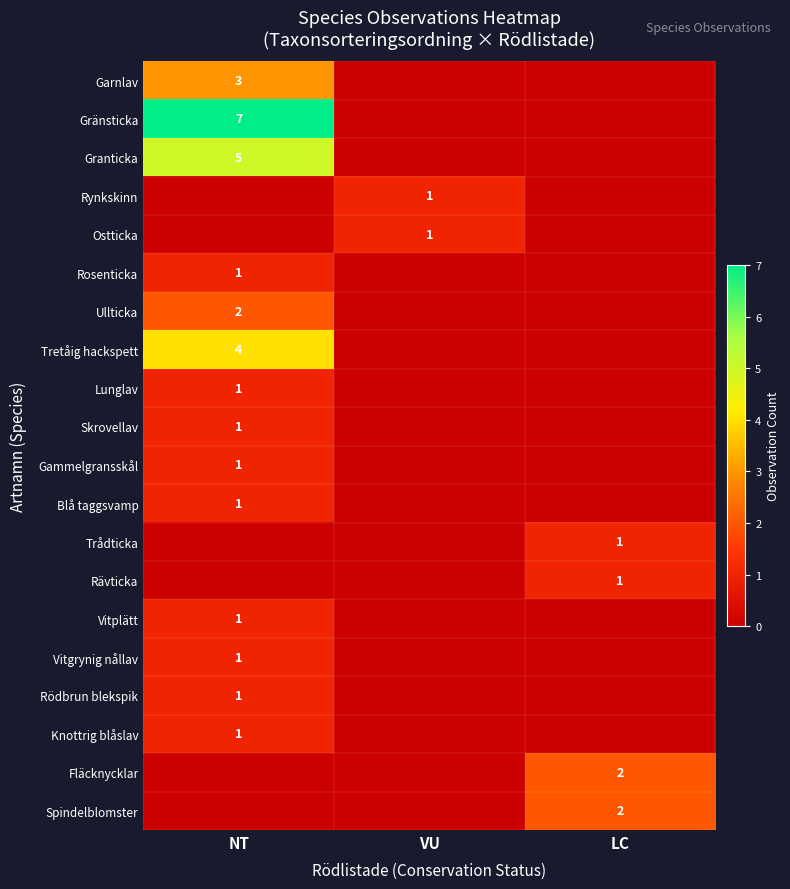

True or false: Rynkskinn has a value of 1 at VU.

True